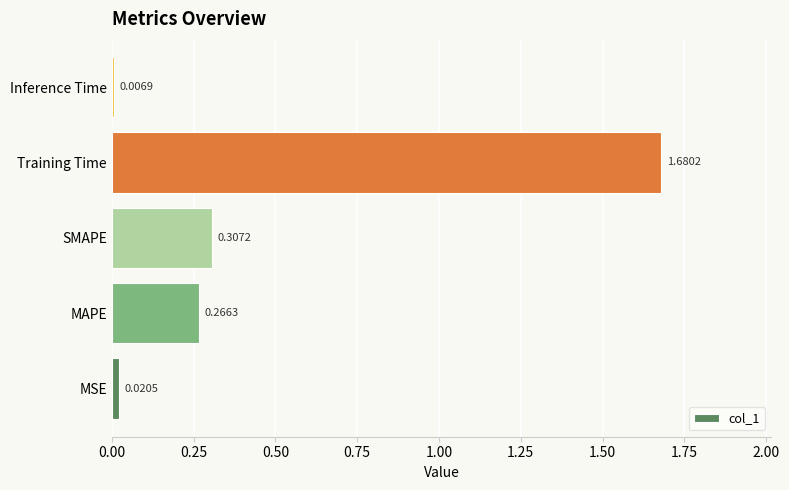

Where is the data nearest to the value 0?

Inference Time